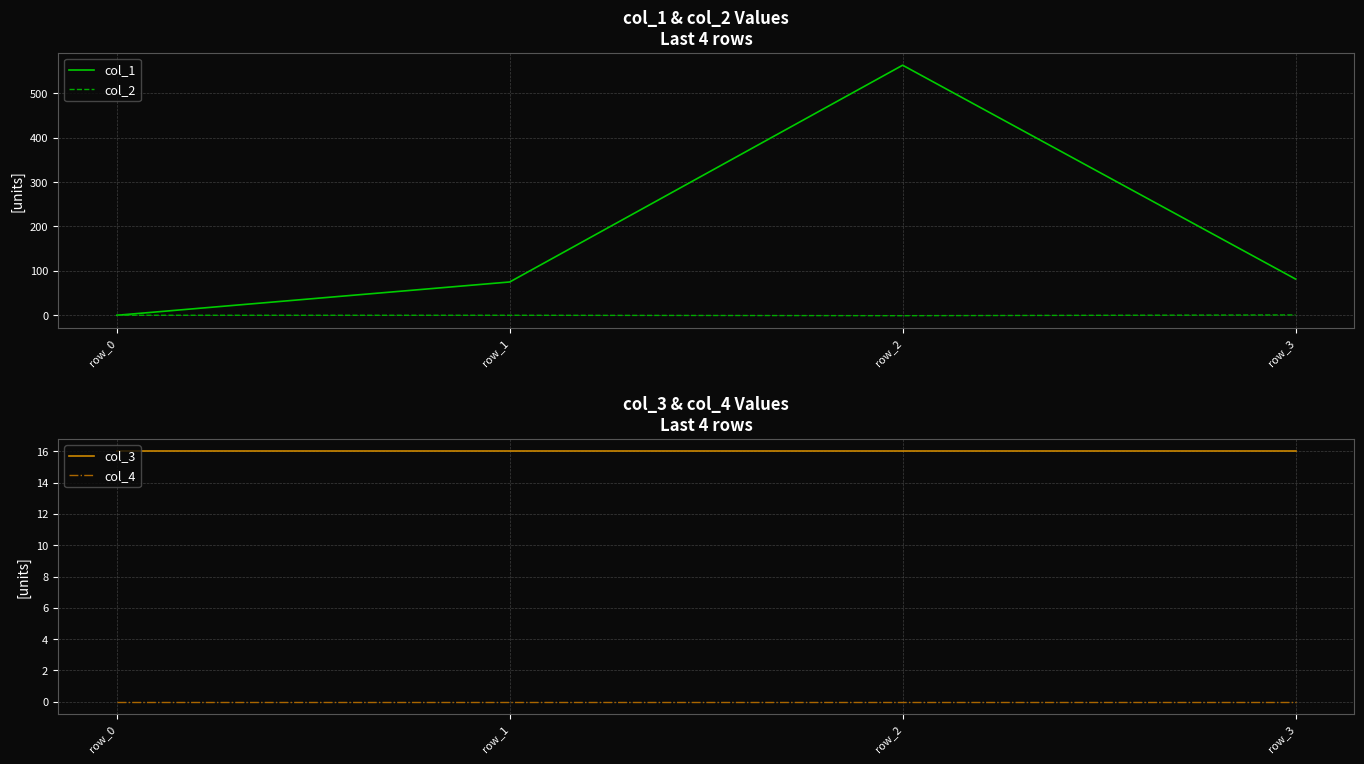

Where do col_3 and col_1 first cross each other?

row_0 and row_1